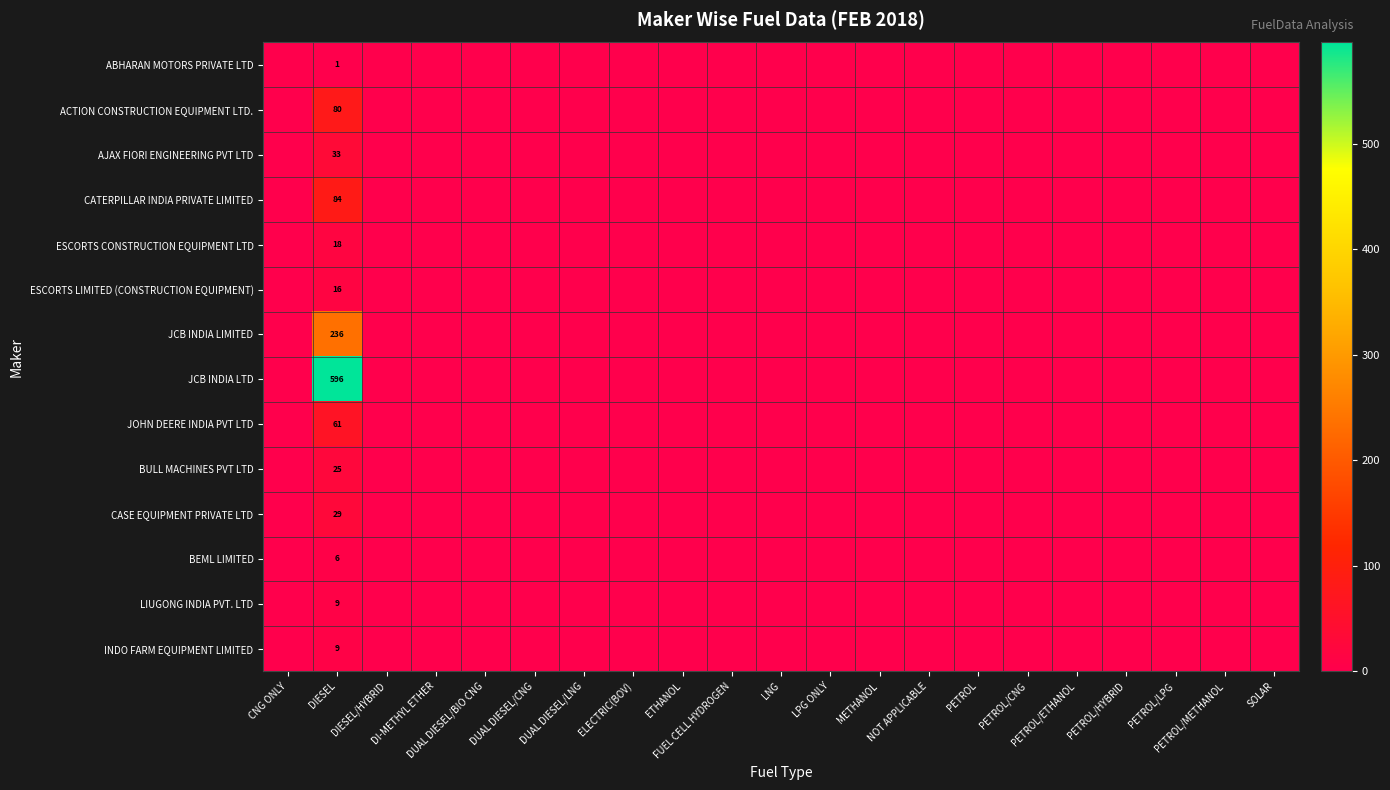

The value of JCB INDIA LIMITED at FUEL CELL HYDROGEN is 0. True or false?

True